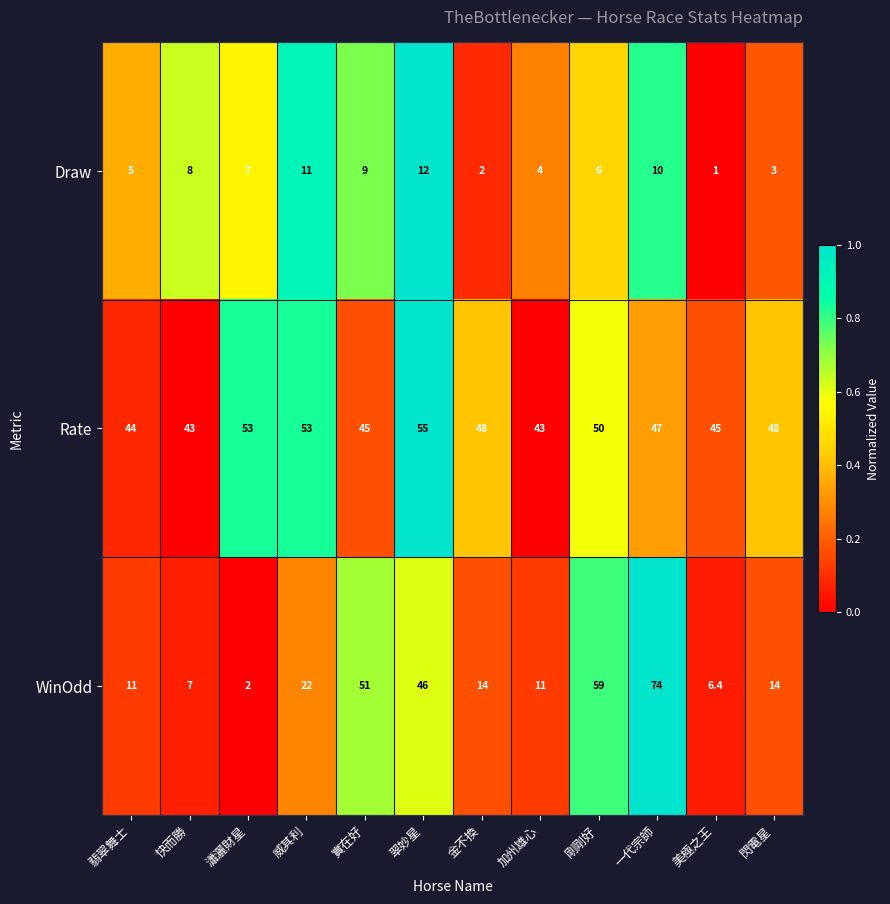

What is the spread (max minus min) of values at 翡翠舞士?

39.0